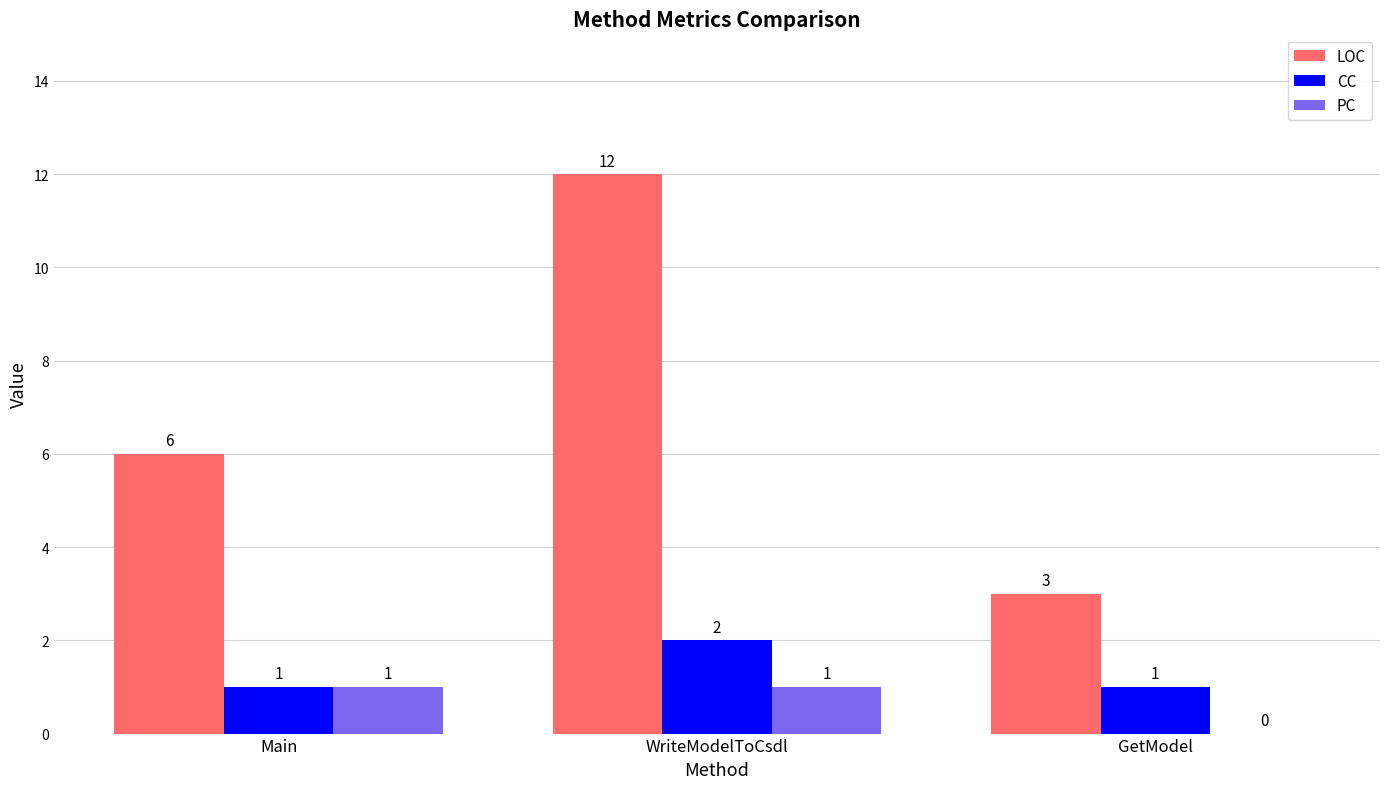

What is the total value across all series at Main?

8